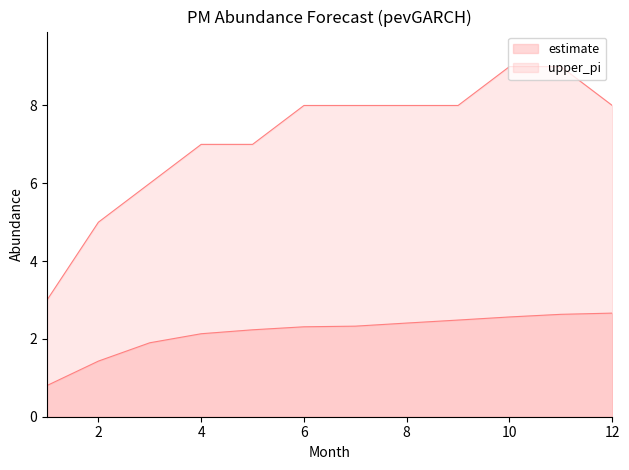

At which category is the sum across all series the highest?

11